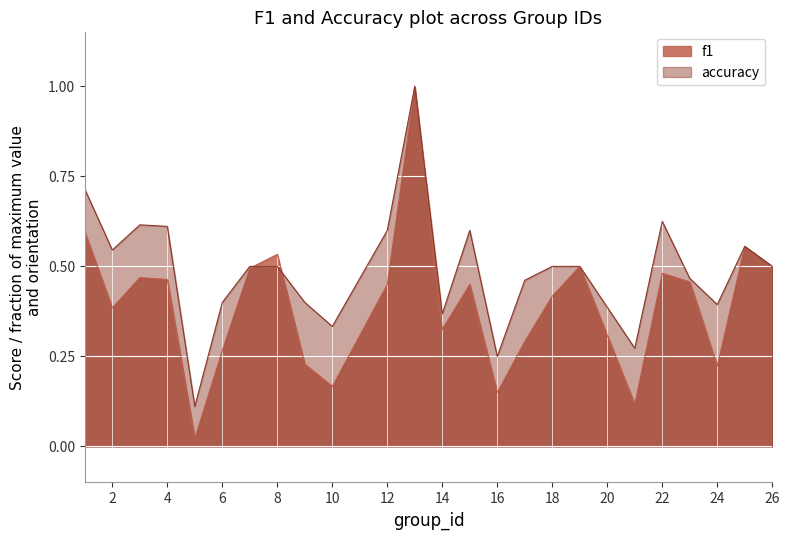

Reading left to right, list all the values displayed in this chart.

f1: 1=0.6	2=0.4	3=0.5	4=0.5	5=0.0	6=0.3	7=0.5	8=0.5	9=0.2	10=0.2	12=0.5	13=1.0	14=0.3	15=0.5	16=0.2	17=0.3	18=0.4	19=0.5	21=0.1	22=0.5	23=0.5	24=0.2	25=0.6	26=0.5
accuracy: 1=0.7	2=0.5	3=0.6	4=0.6	5=0.1	6=0.4	7=0.5	8=0.5	9=0.4	10=0.3	12=0.6	13=1.0	14=0.4	15=0.6	16=0.2	17=0.5	18=0.5	19=0.5	21=0.3	22=0.6	23=0.5	24=0.4	25=0.6	26=0.5